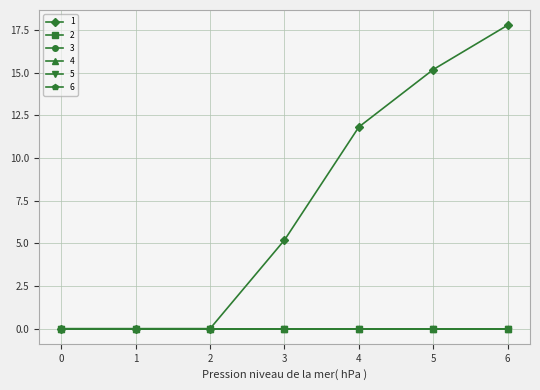

True or false: 1 and 3 intersect in this chart.

False